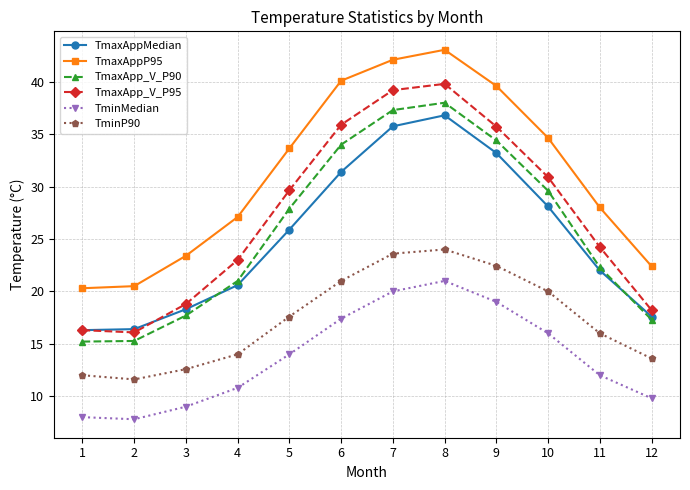

What is the value of the TminMedian point at the 12th from the left?

9.8